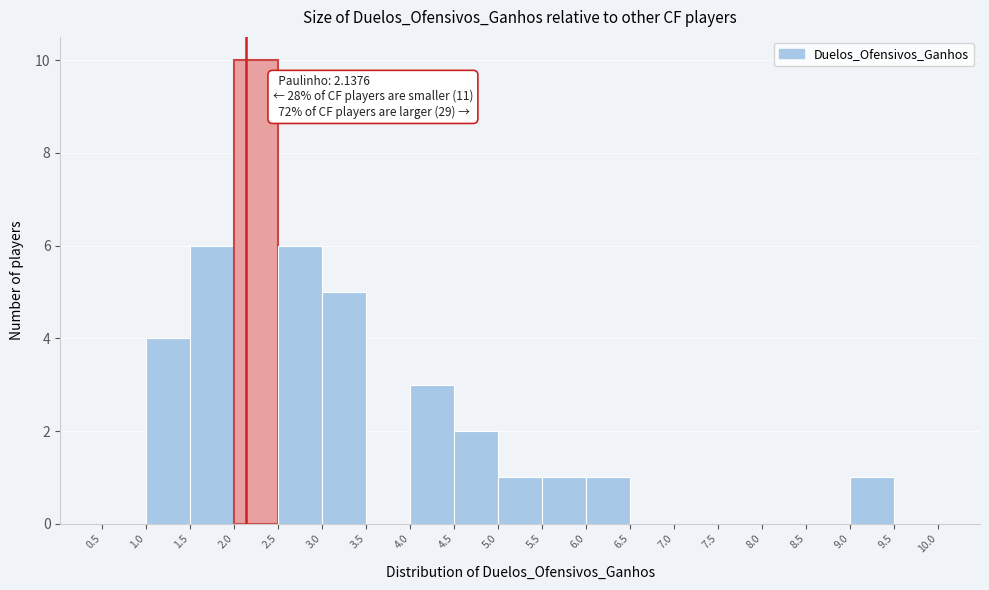

Over which range of the x-axis is the bar tallest?

2.0 to 2.5